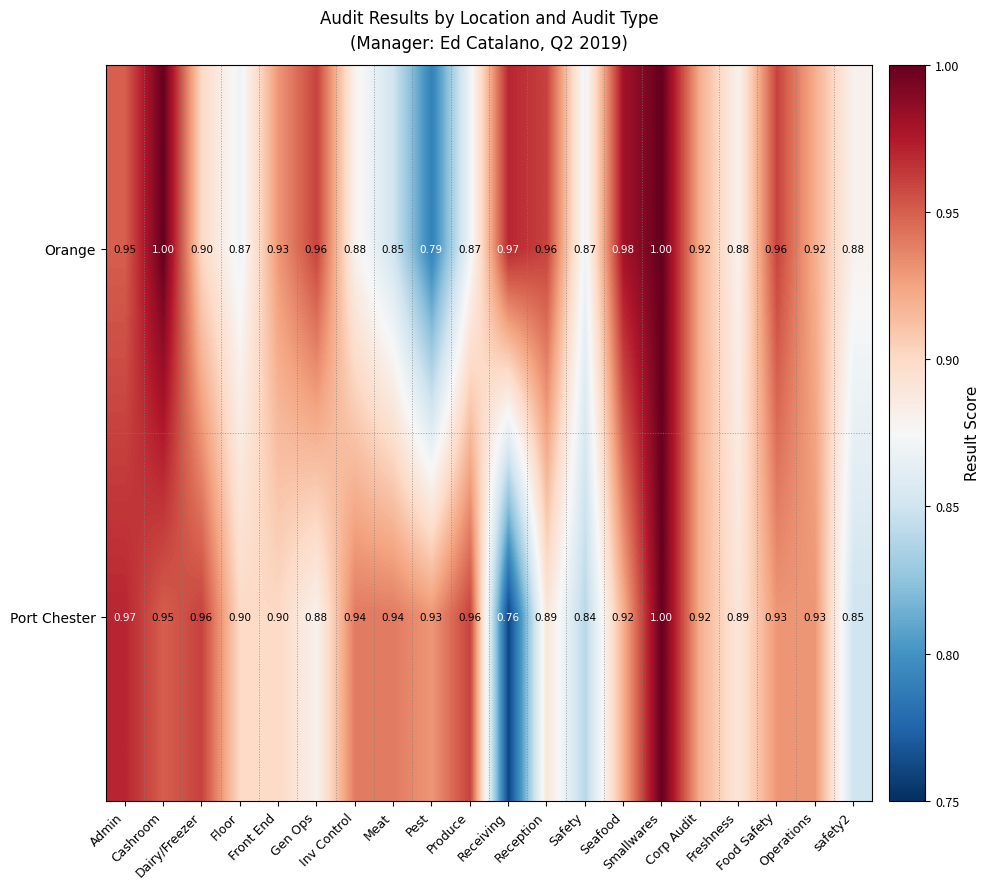

Which series has the largest total across all categories?

Orange